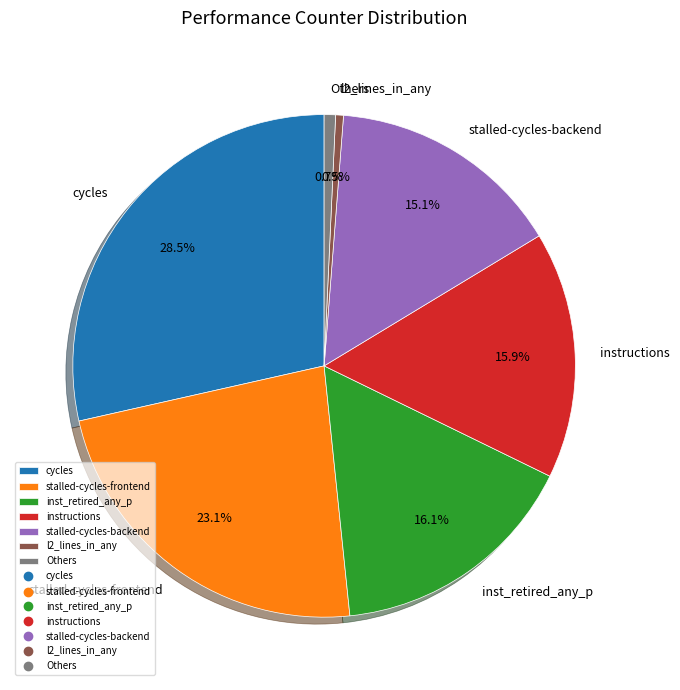

Between inst_retired_any_p and stalled-cycles-backend, which is larger?

inst_retired_any_p